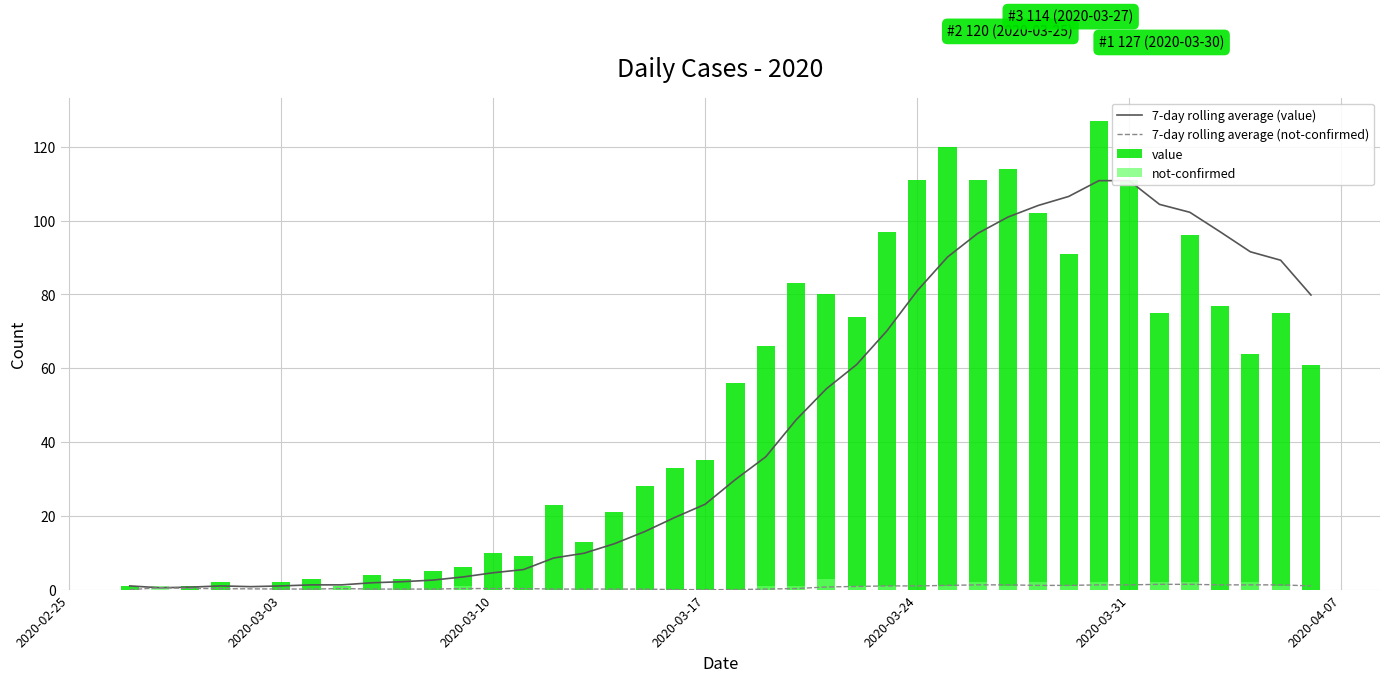

What are all the series names shown in the legend?

7-day rolling average (value), 7-day rolling average (not-confirmed), value, not-confirmed